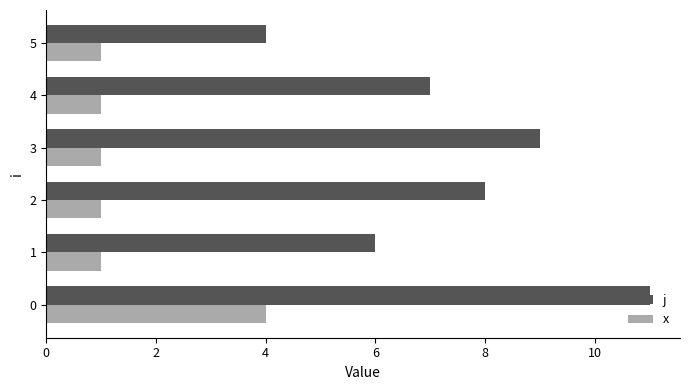

List the labels in order of j value, largest first.

0, 3, 2, 4, 1, 5